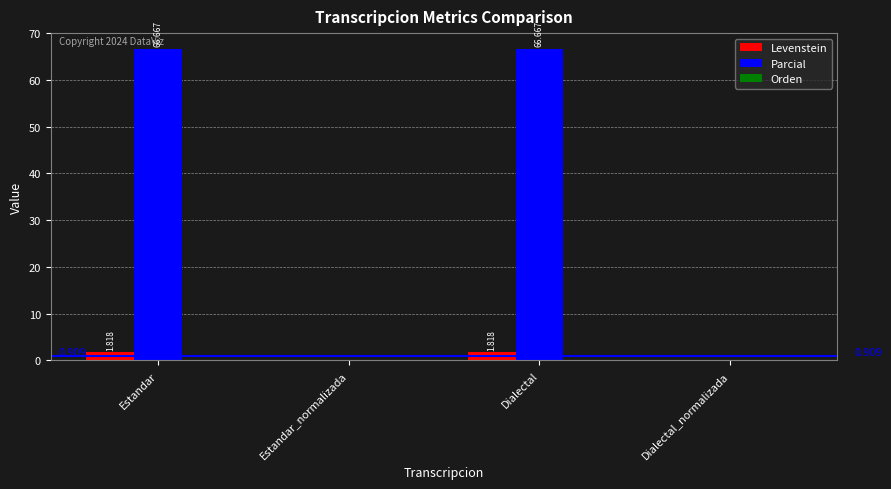

How many values in Levenstein are above zero?

2